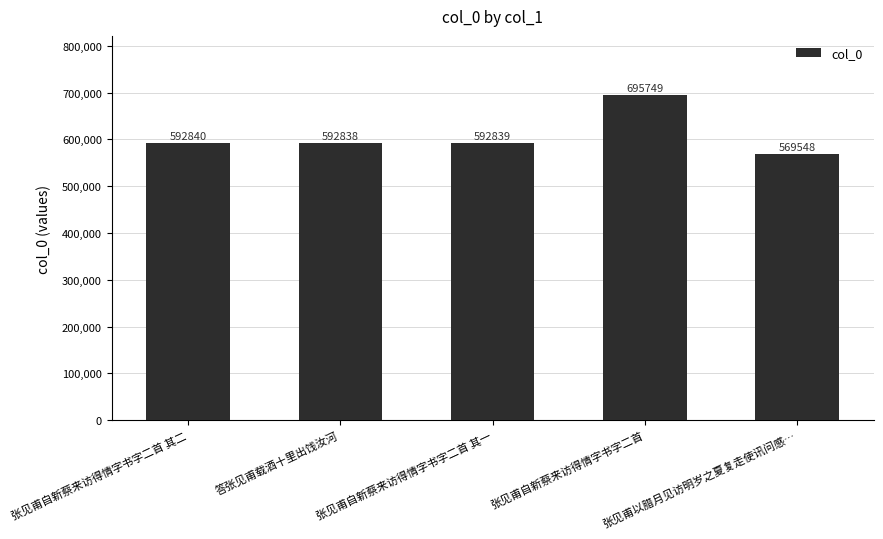

Rank the categories by value from lowest to highest.

张见甫以腊月见访明岁之夏复走使讯问感…, 答张见甫载酒十里出饯汝河, 张见甫自新蔡来访得情字书字二首 其一, 张见甫自新蔡来访得情字书字二首 其二, 张见甫自新蔡来访得情字书字二首